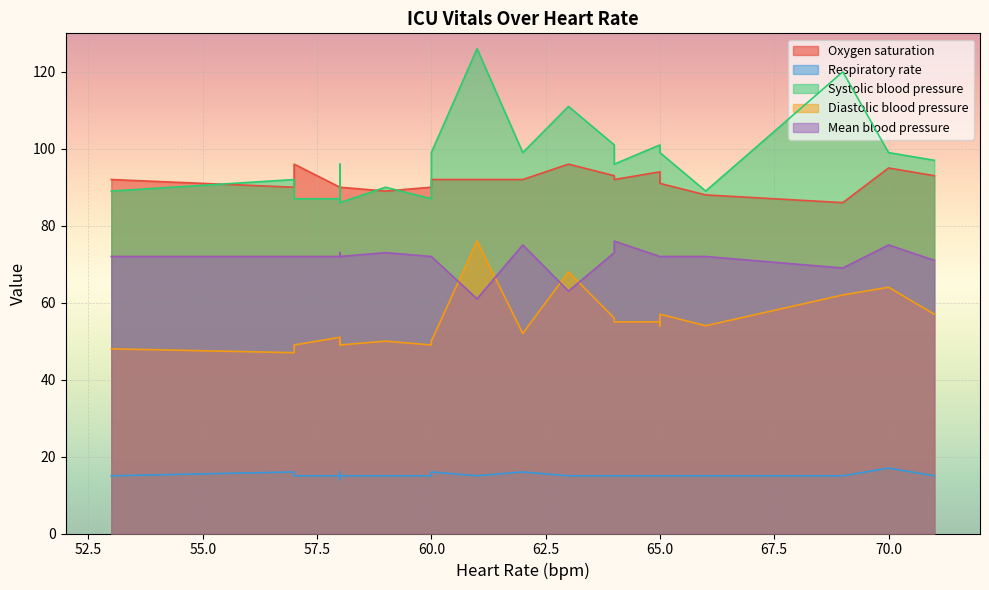

What is the spread (max minus min) of values at 1?

111